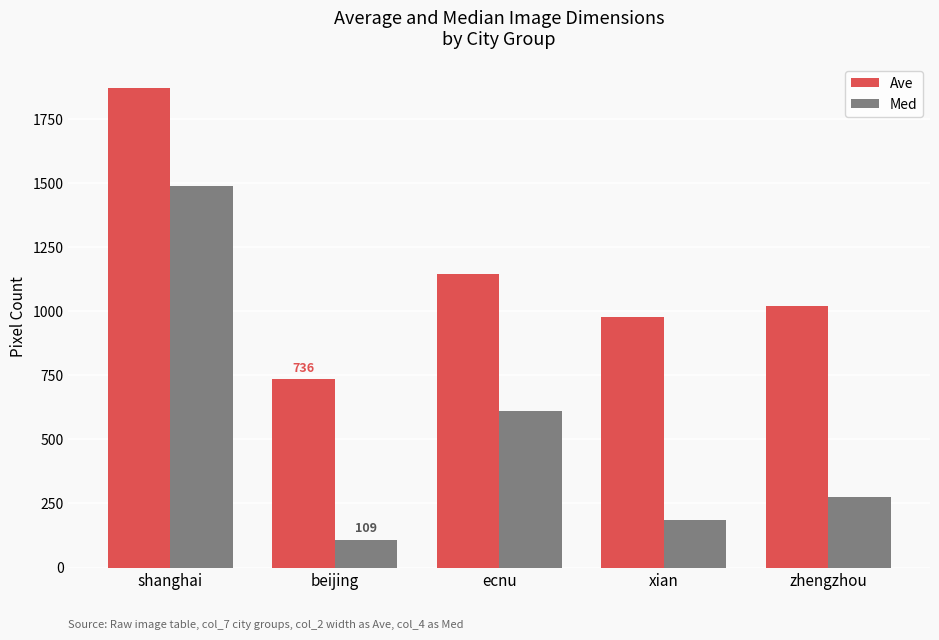

List the series in order of their overall mean, lowest first.

Med, Ave